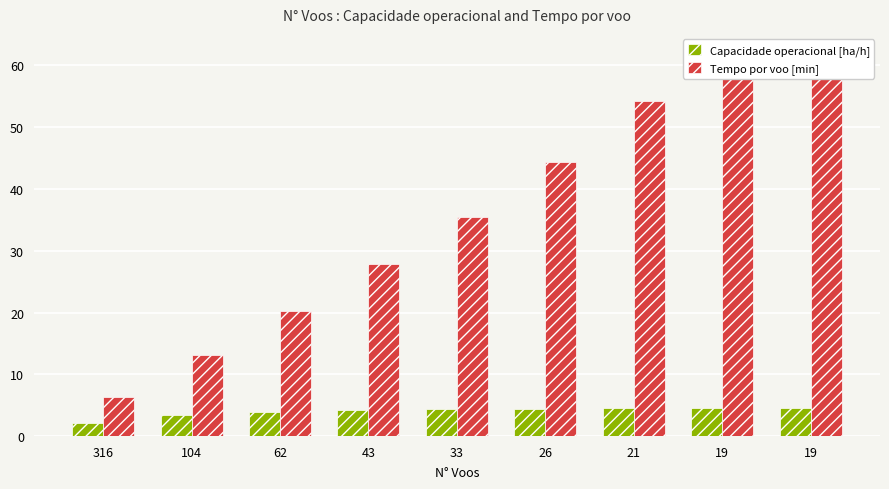

Which label corresponds to the smallest value in the chart?

316